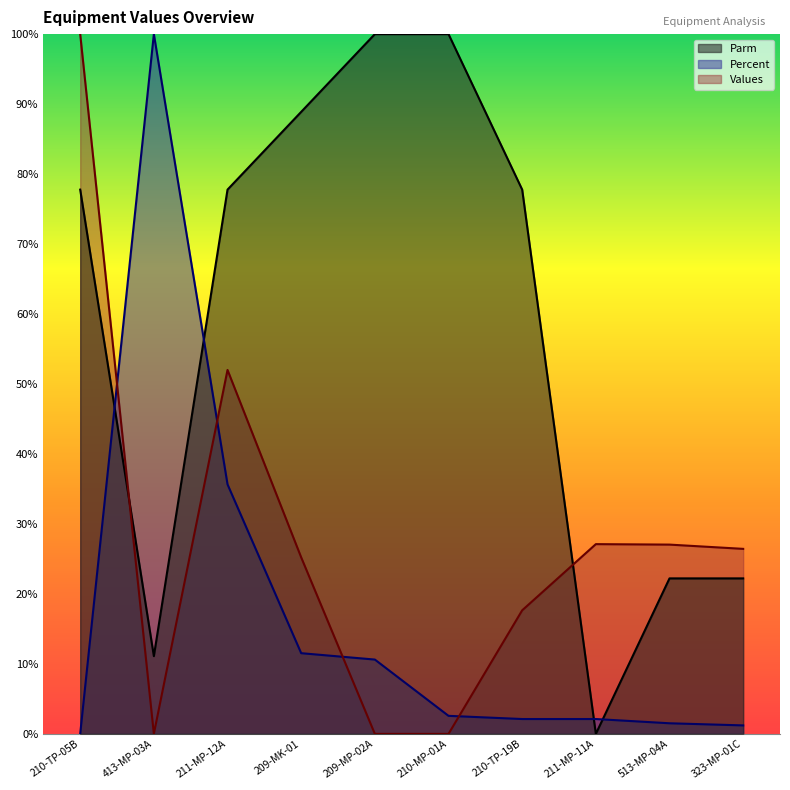

How many positive values does the Values series have?

9